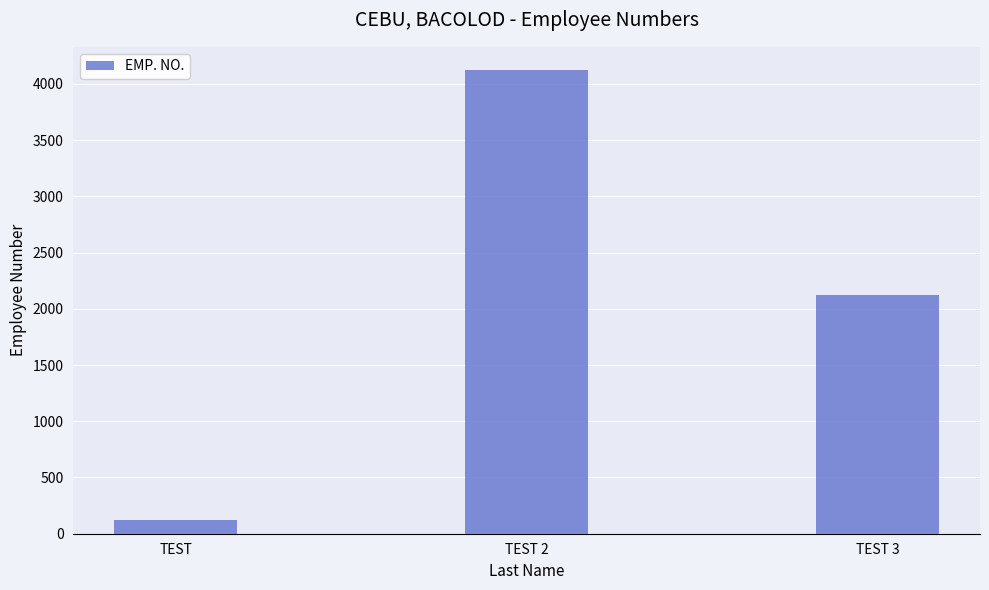

Rank the categories by value from highest to lowest.

TEST 2, TEST 3, TEST